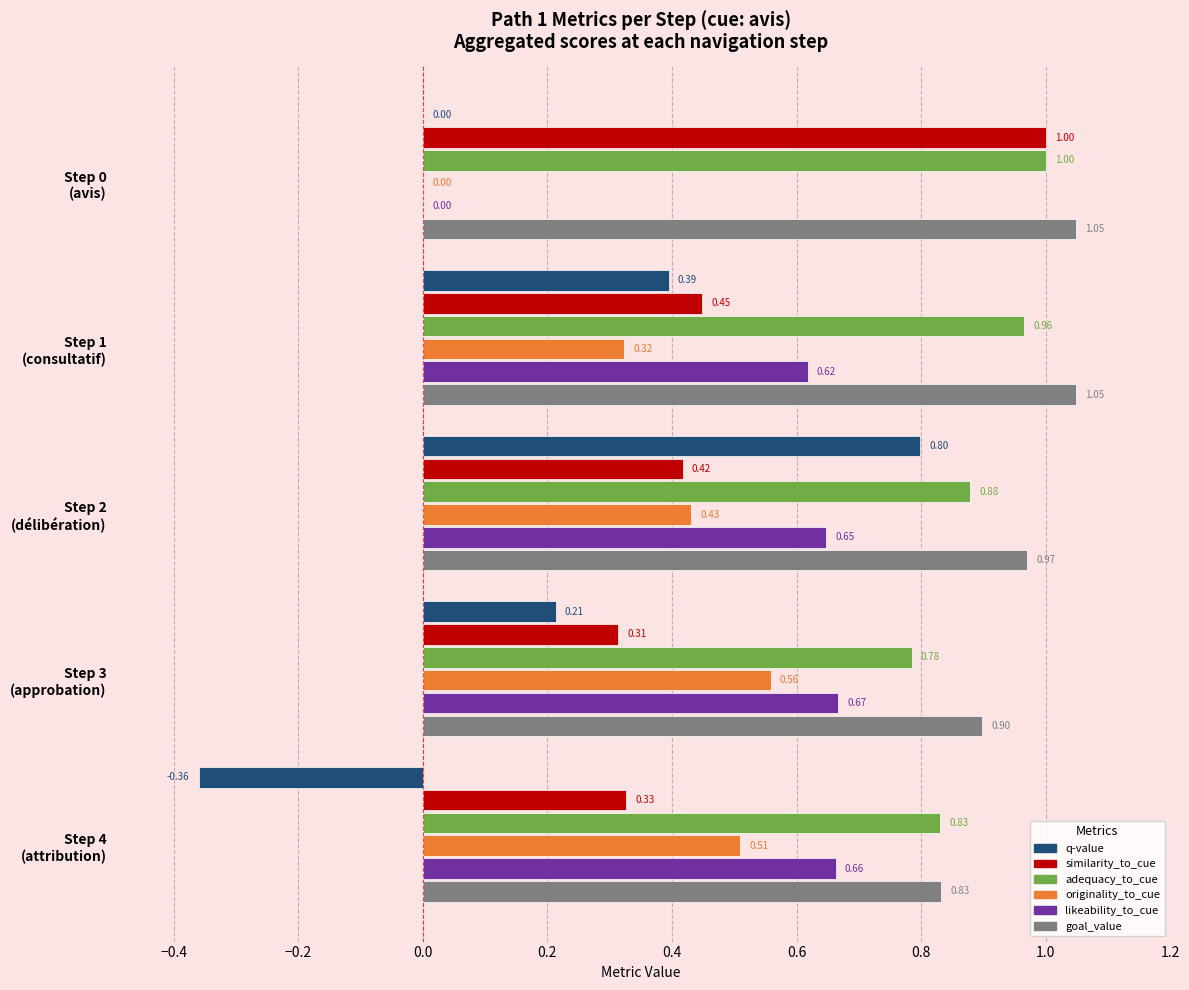

Which series has the largest total across all categories?

goal_value